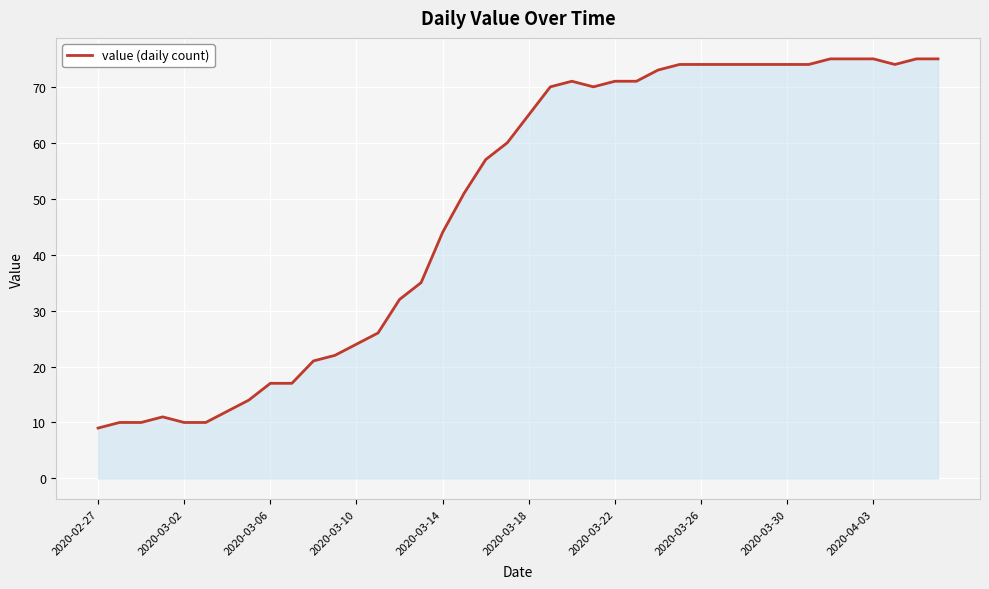

What is the difference between the maximum and minimum values?

66